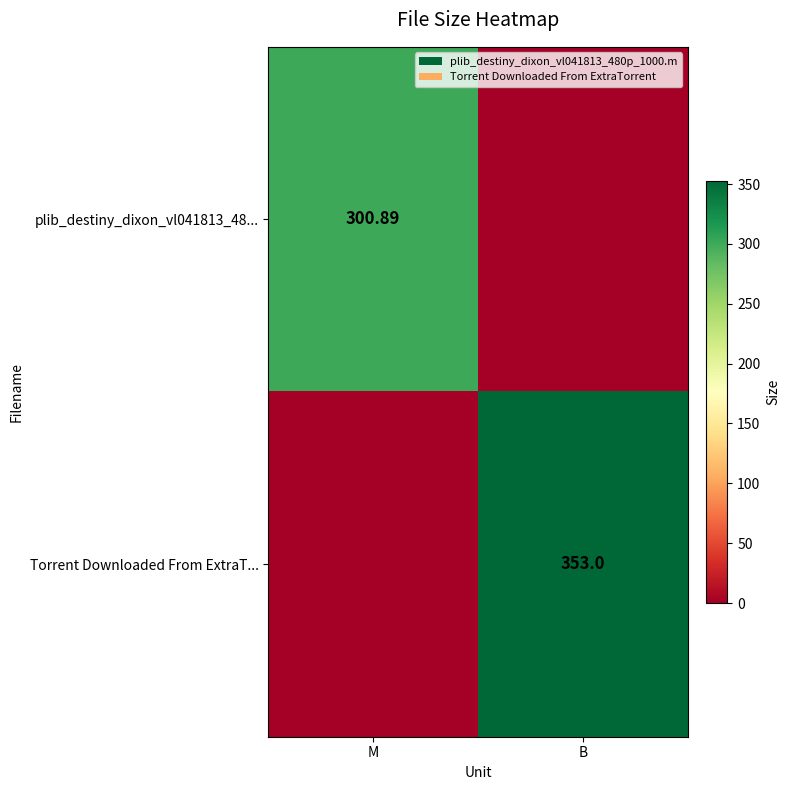

What is the difference between the plib_destiny_dixon_vl041813_48... values at M and B?

300.9